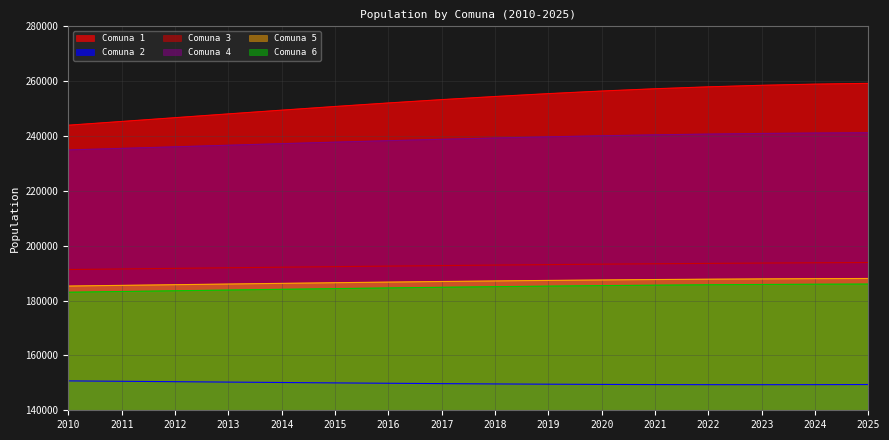

What is the approximate value of Comuna 2 at 2020, to the nearest 50?

149450